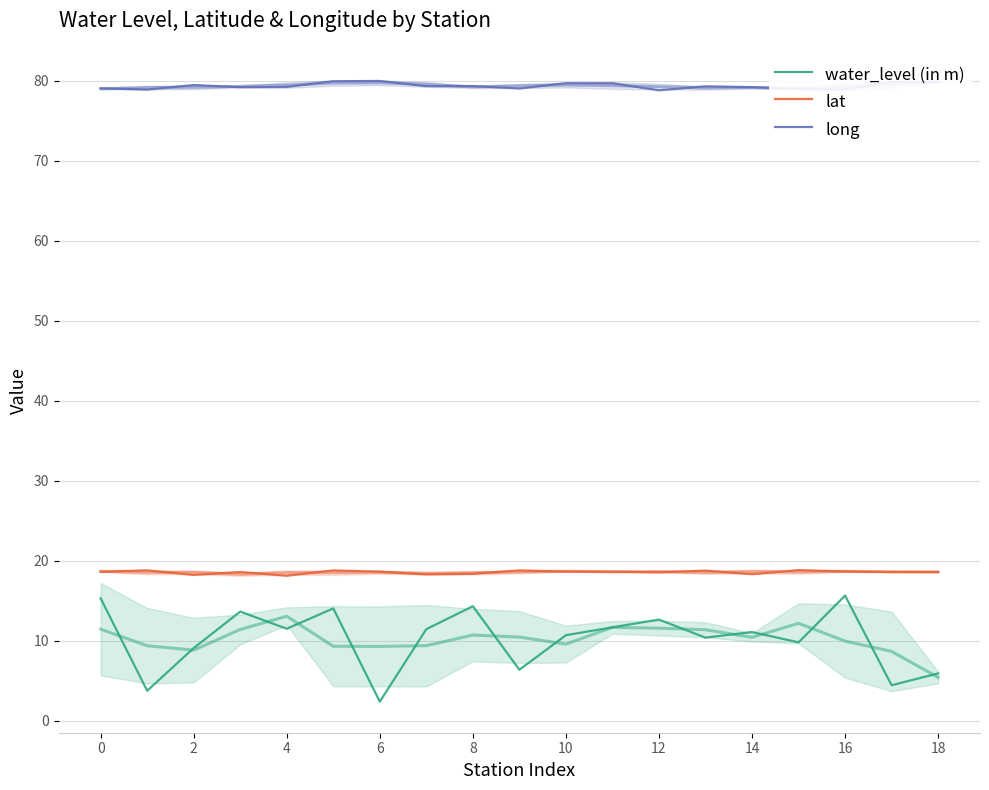

How many interior local peaks does the long series have?

4